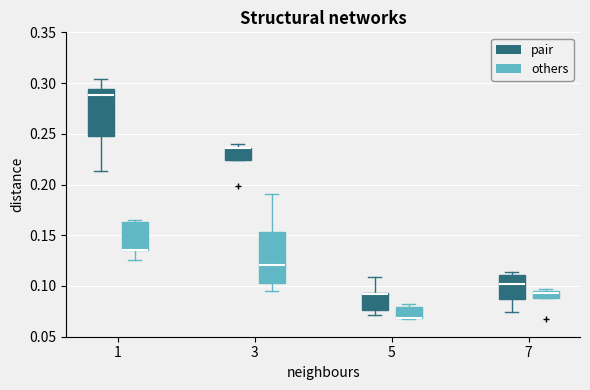

Where does the upper whisker of the box for 3 (others) end on the y-axis? The values are not printed on the chart, so give them approximately, as read against the axis.

0.190